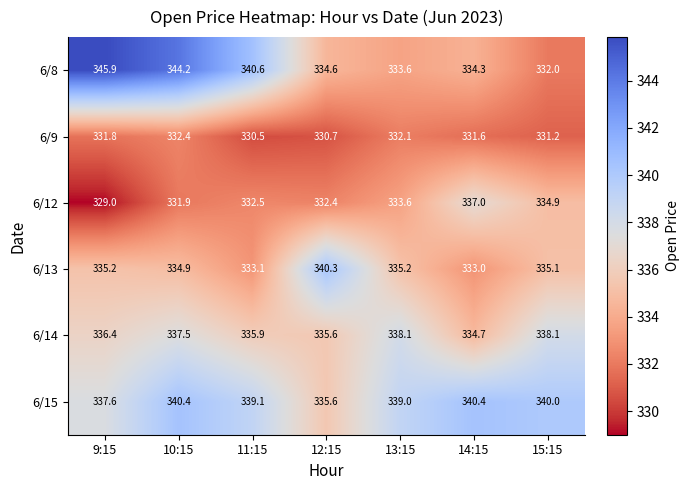

How many series are shown in this chart?

6